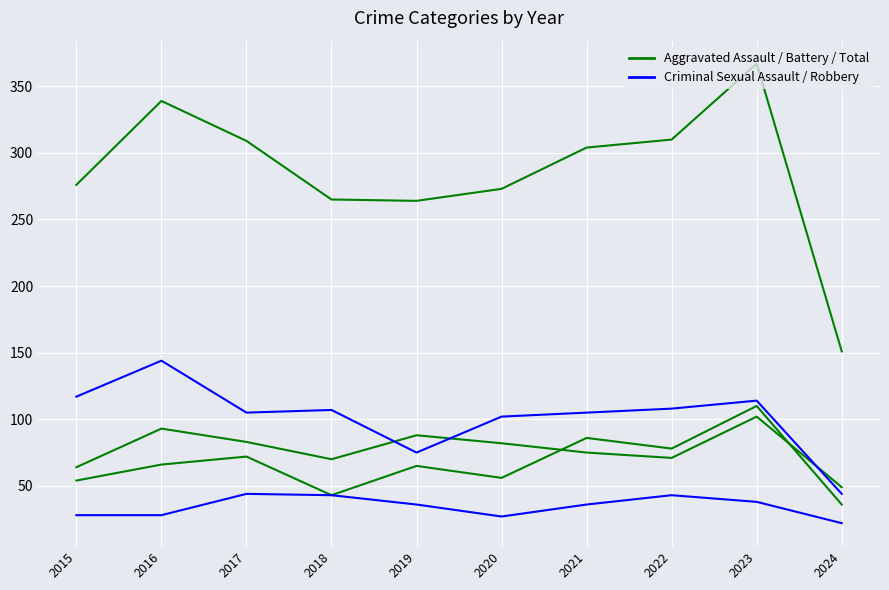

At how many categories does at least one series exceed 99?

1